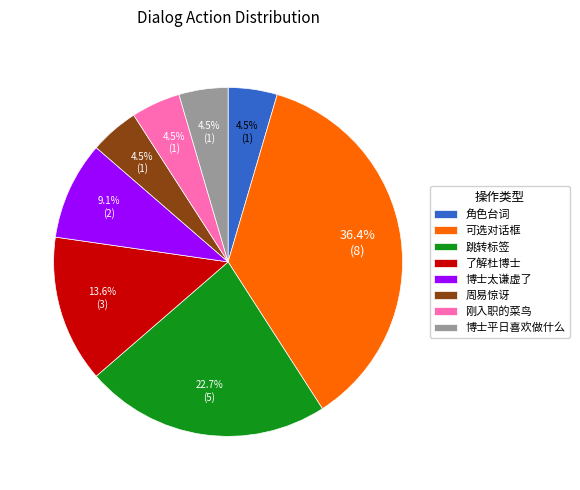

Which has a higher value, 刚入职的菜鸟 or 博士太谦虚了?

博士太谦虚了